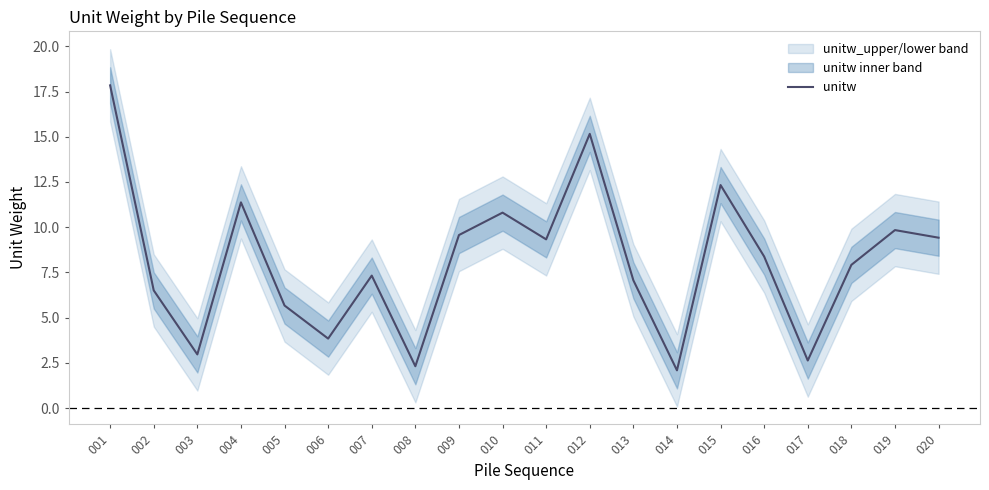

Is it true that the value at 017 is 4.2?

False